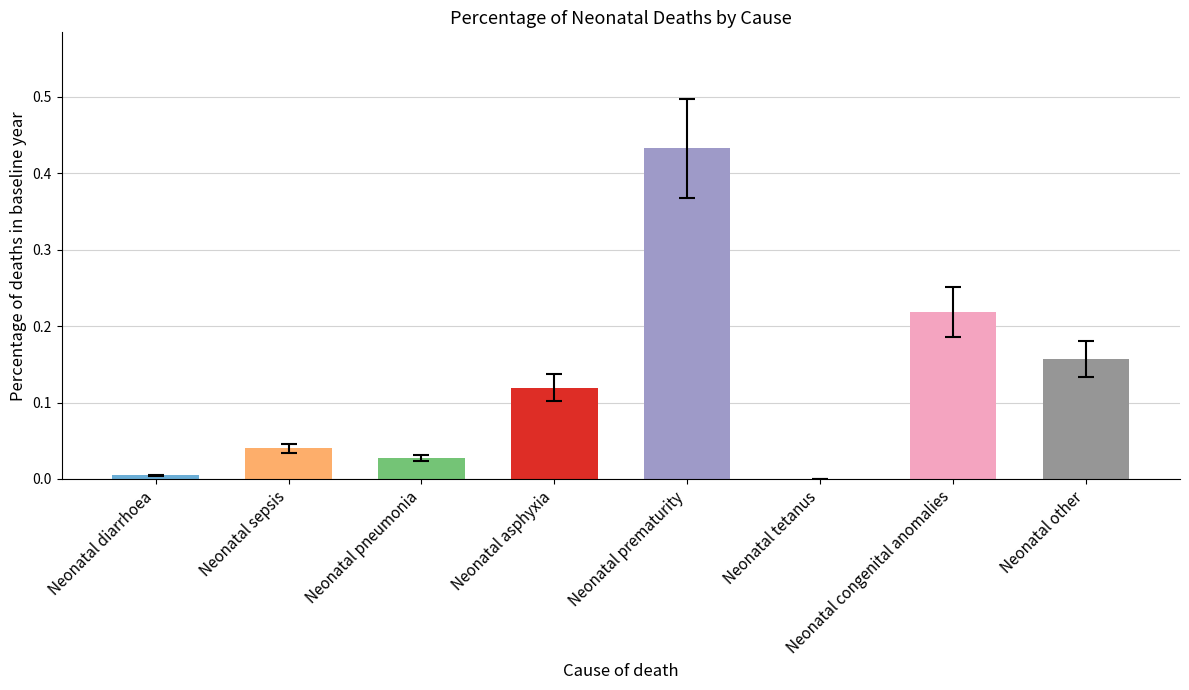

At which category does the chart reach its peak across all series?

Neonatal prematurity